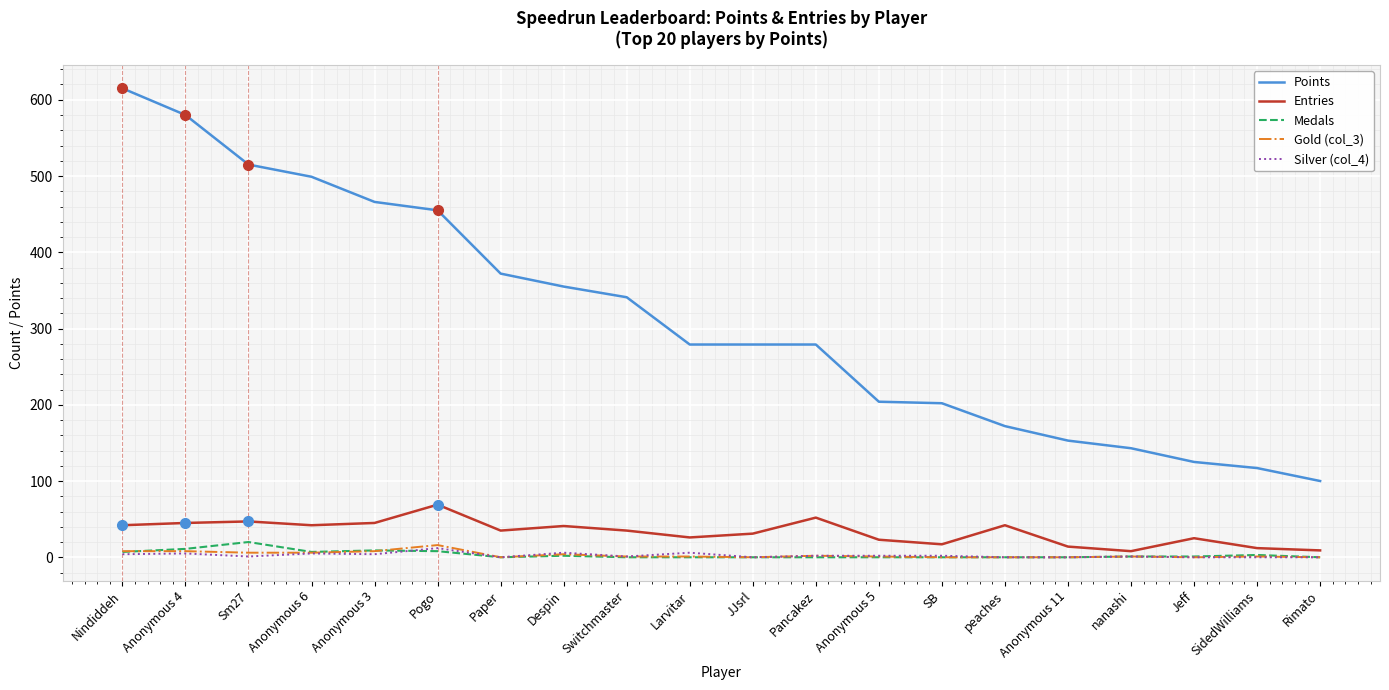

What are all the series names shown in the legend?

Points, Entries, Medals, Gold (col_3), Silver (col_4)